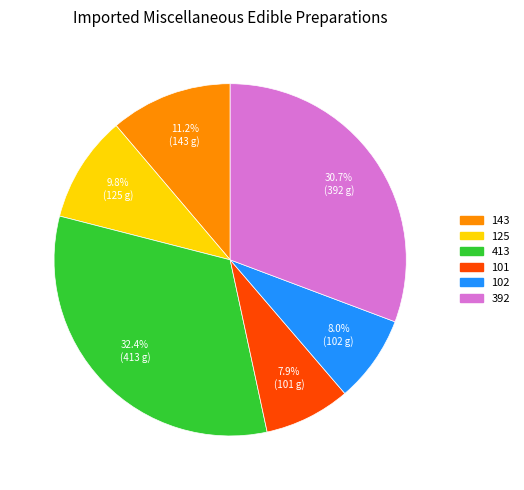

What is the largest slice in the pie chart?

413